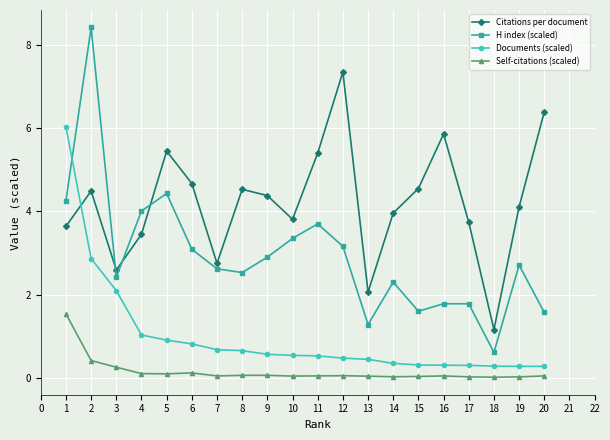

How many times do Documents (scaled) and Citations per document cross each other?

1